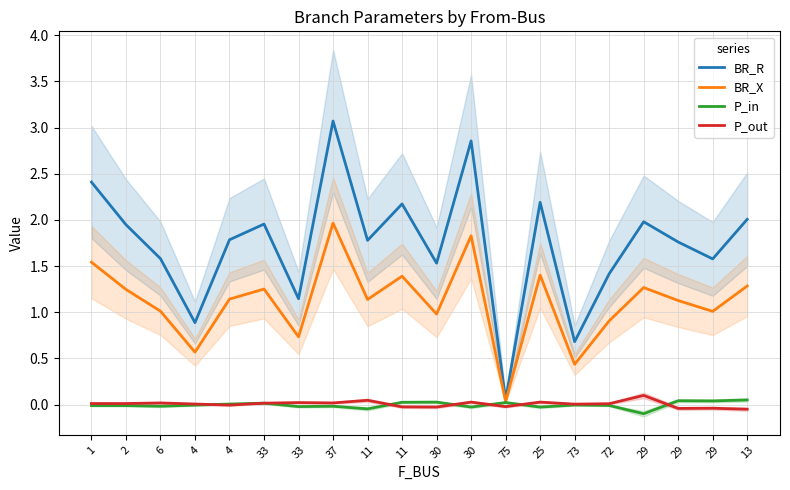

List the series in order of their peak value, lowest first.

P_in, P_out, BR_X, BR_R